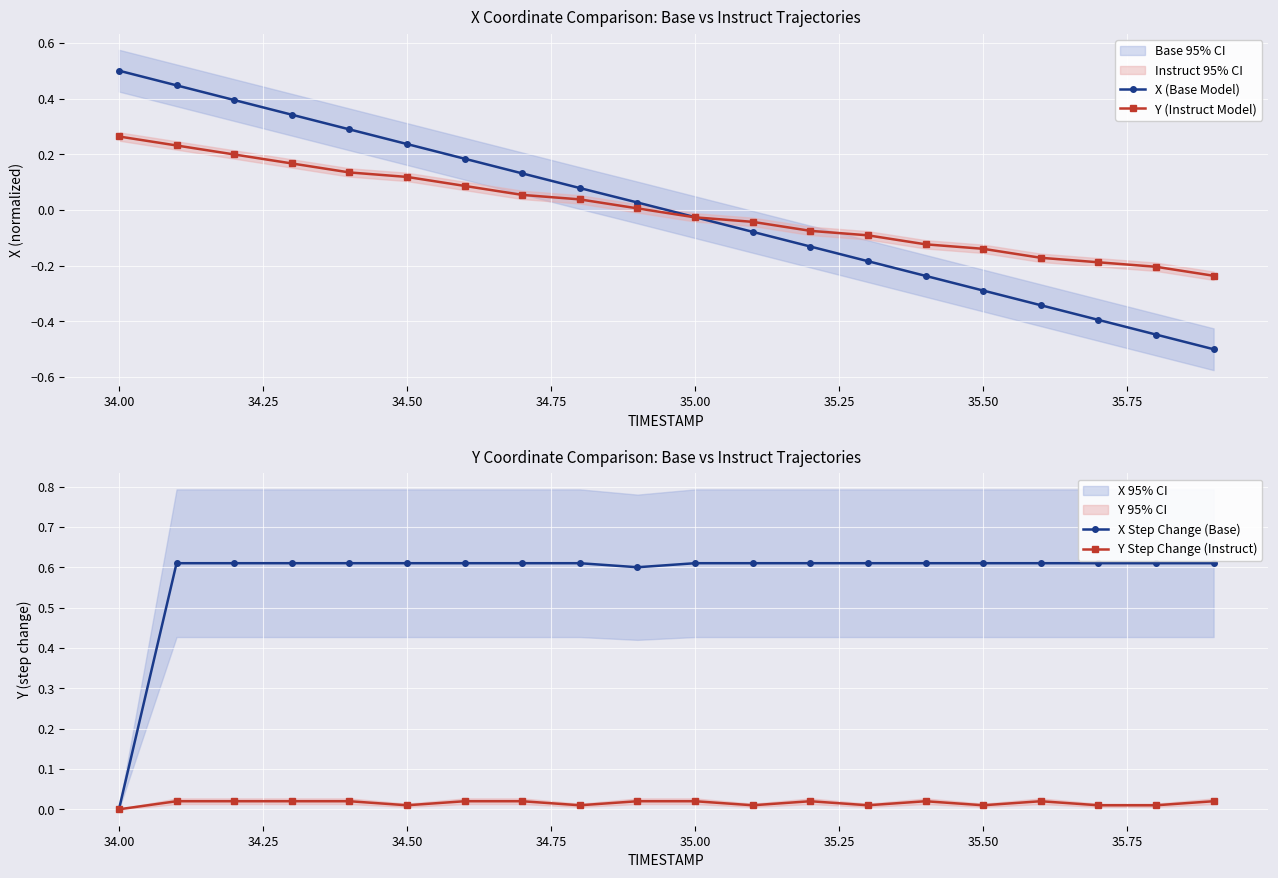

True or false: Y Step Change (Instruct) has more than 2 points higher than both neighbors.

True